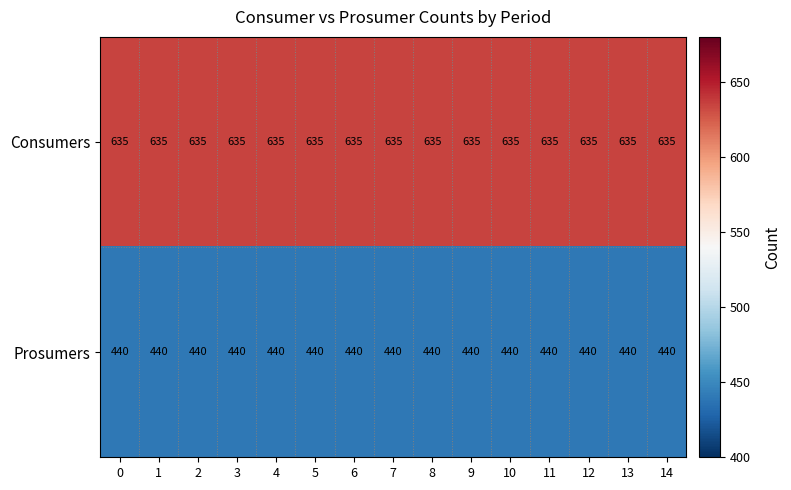

What is the total value across all series at 3?

1075